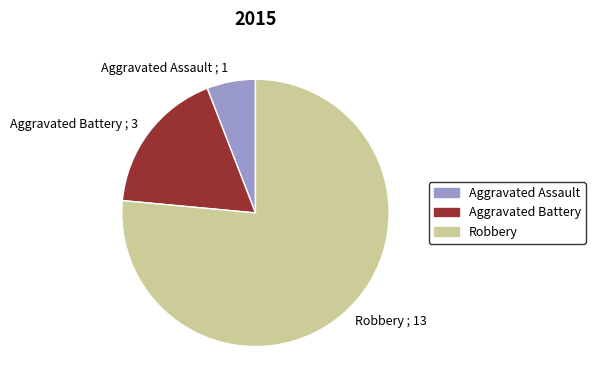

Combined, do Aggravated Battery ; 3 and Robbery ; 13 account for over 50%?

Yes